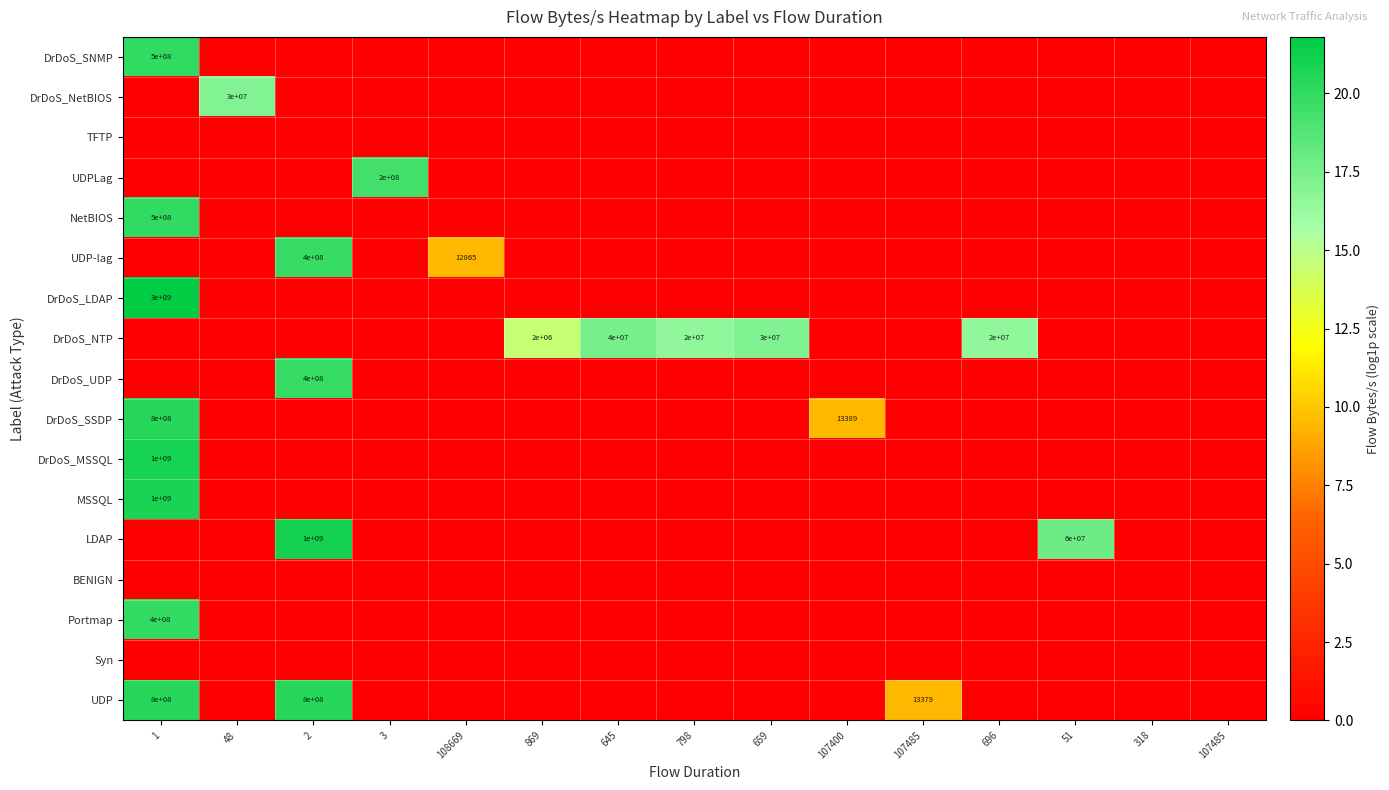

Rank the series by their maximum value, from highest to lowest.

DrDoS_LDAP, LDAP, DrDoS_MSSQL, MSSQL, DrDoS_SSDP, UDP, DrDoS_SNMP, NetBIOS, Portmap, DrDoS_UDP, UDP-lag, UDPLag, DrDoS_NTP, DrDoS_NetBIOS, TFTP, BENIGN, Syn